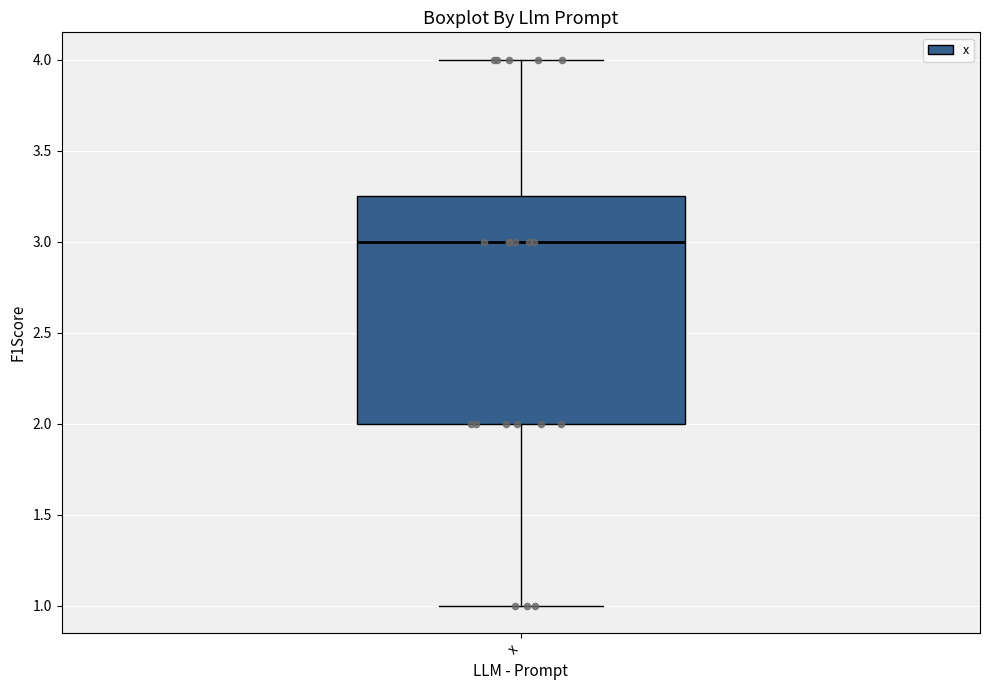

Transcribe this box plot: give where the median line is, the range the box spans, and where the two whiskers end, as read against the y-axis. The values are not printed on the chart, so give them approximately, as read against the axis.

median 3.00, box 2.00 to 3.25, whiskers 1.00 to 4.00